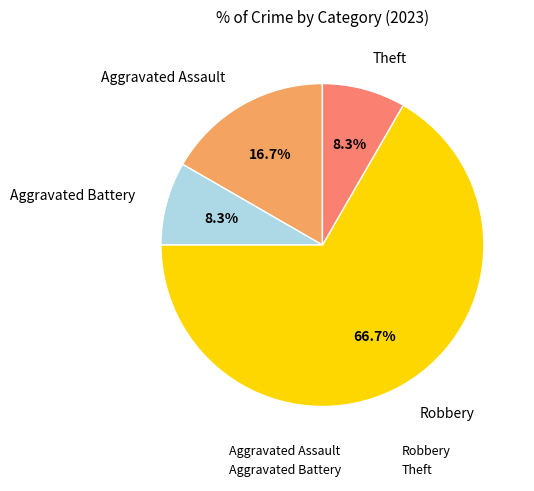

What portion of the pie excludes Aggravated Assault?

83.3%